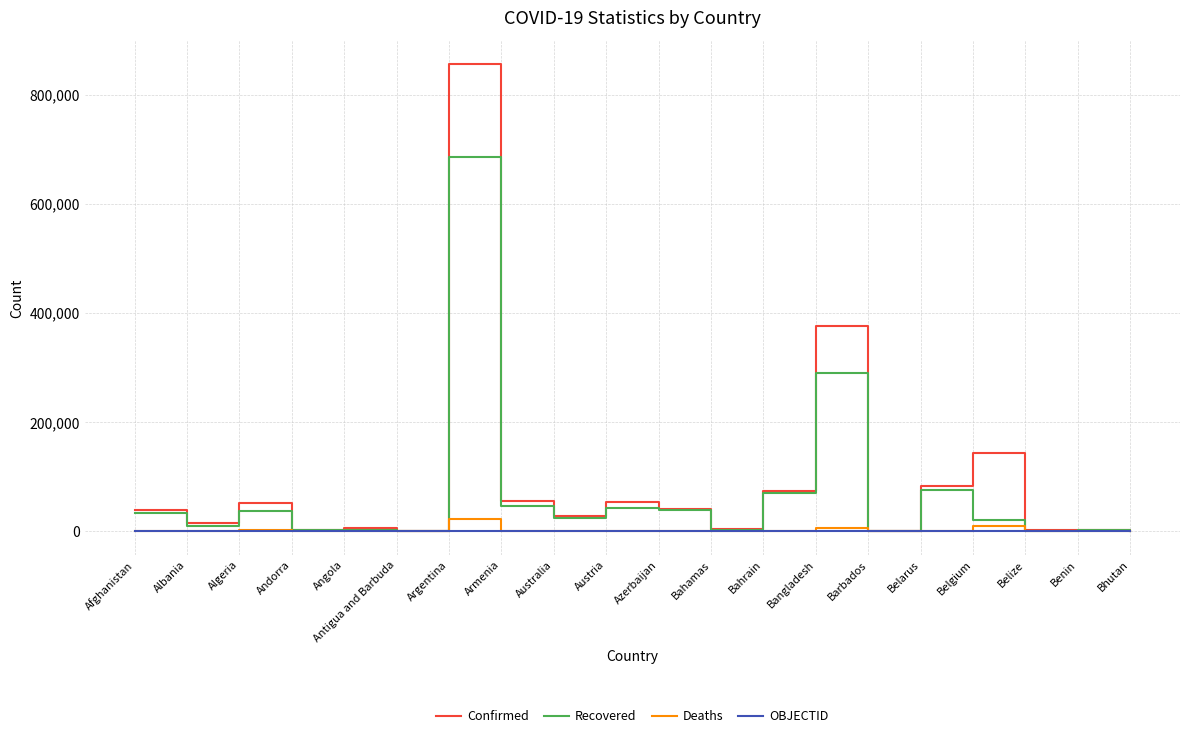

Which series has the largest range (max minus min)?

Confirmed